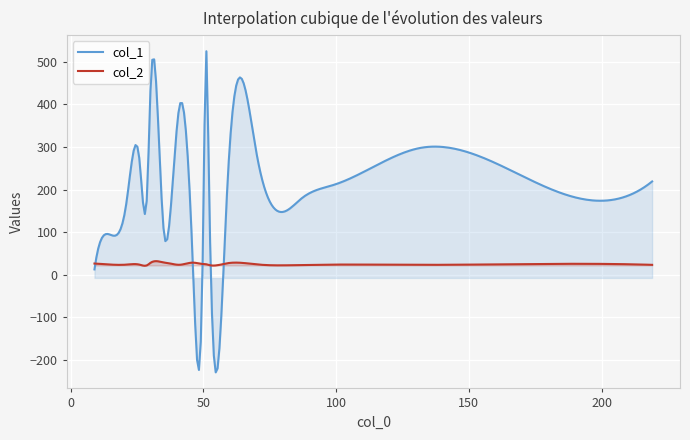

How many lines are shown in the chart?

2